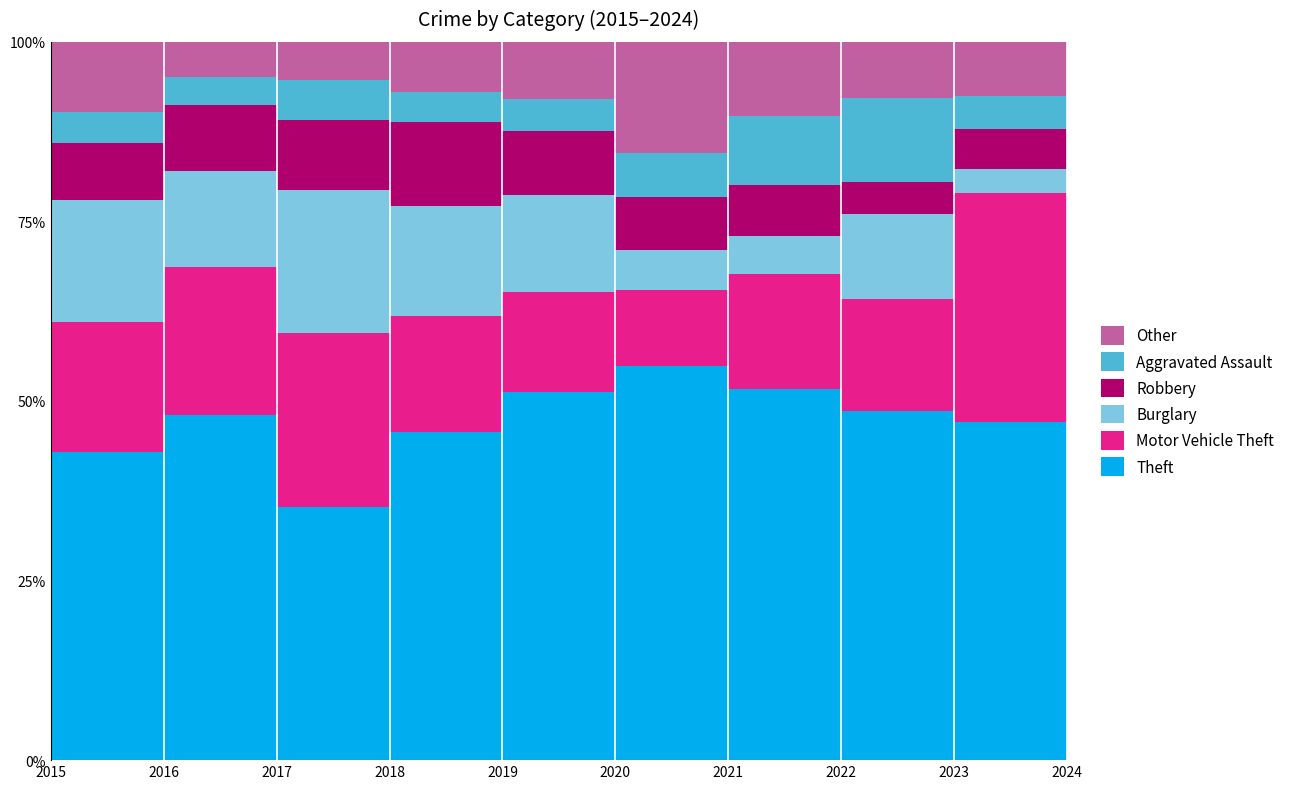

Reading left to right, transcribe all the data shown in this chart.

Theft: 88	126	113	110	103	89	80	87	112	112
Motor Vehicle Theft: 37	54	78	39	28	17	25	28	76	45
Burglary: 35	35	64	37	27	9	8	21	8	19
Robbery: 16	24	31	28	18	12	11	8	13	28
Aggravated Assault: 9	10	18	10	9	10	15	21	11	20
Other: 20	13	17	17	16	25	16	14	18	13